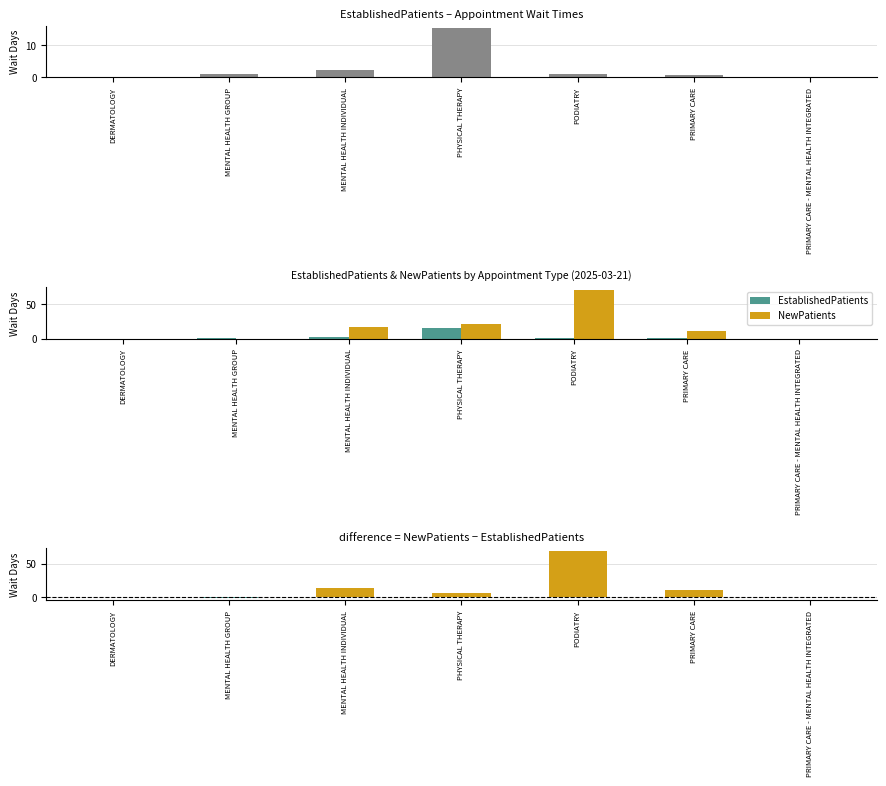

Reading left to right, list all the values displayed in this chart.

EstablishedPatients: 0.0	1.0	2.4	15.3	1.1	0.7	0.0
NewPatients: 0.0	0.0	16.8	21.4	70.7	10.7	0.0
NewPatients - EstablishedPatients: 0.0	-1.0	14.4	6.1	69.6	10.0	0.0